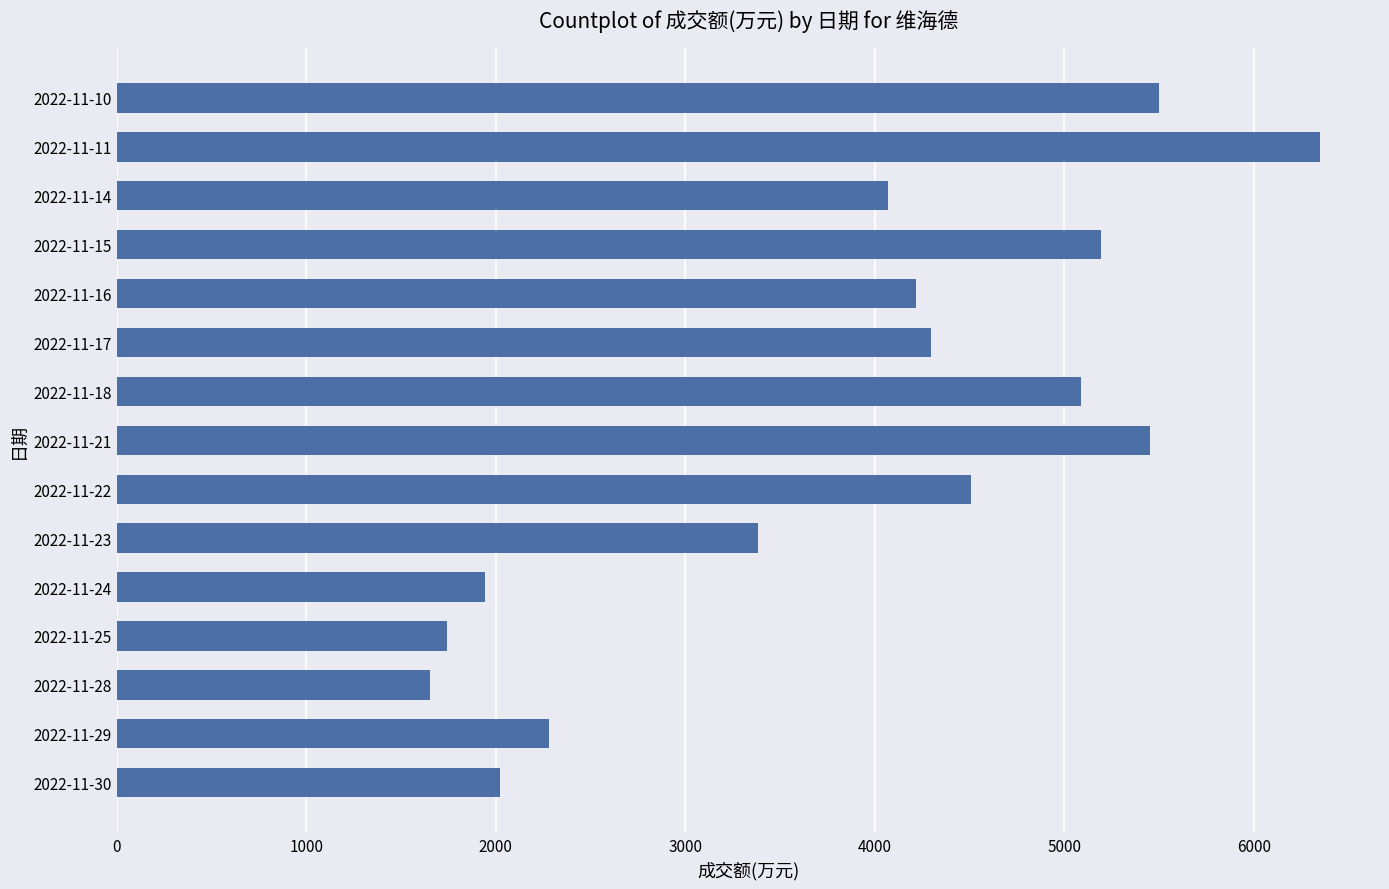

What is the ratio of the value at 2022-11-24 to the value at 2022-11-22?

0.4